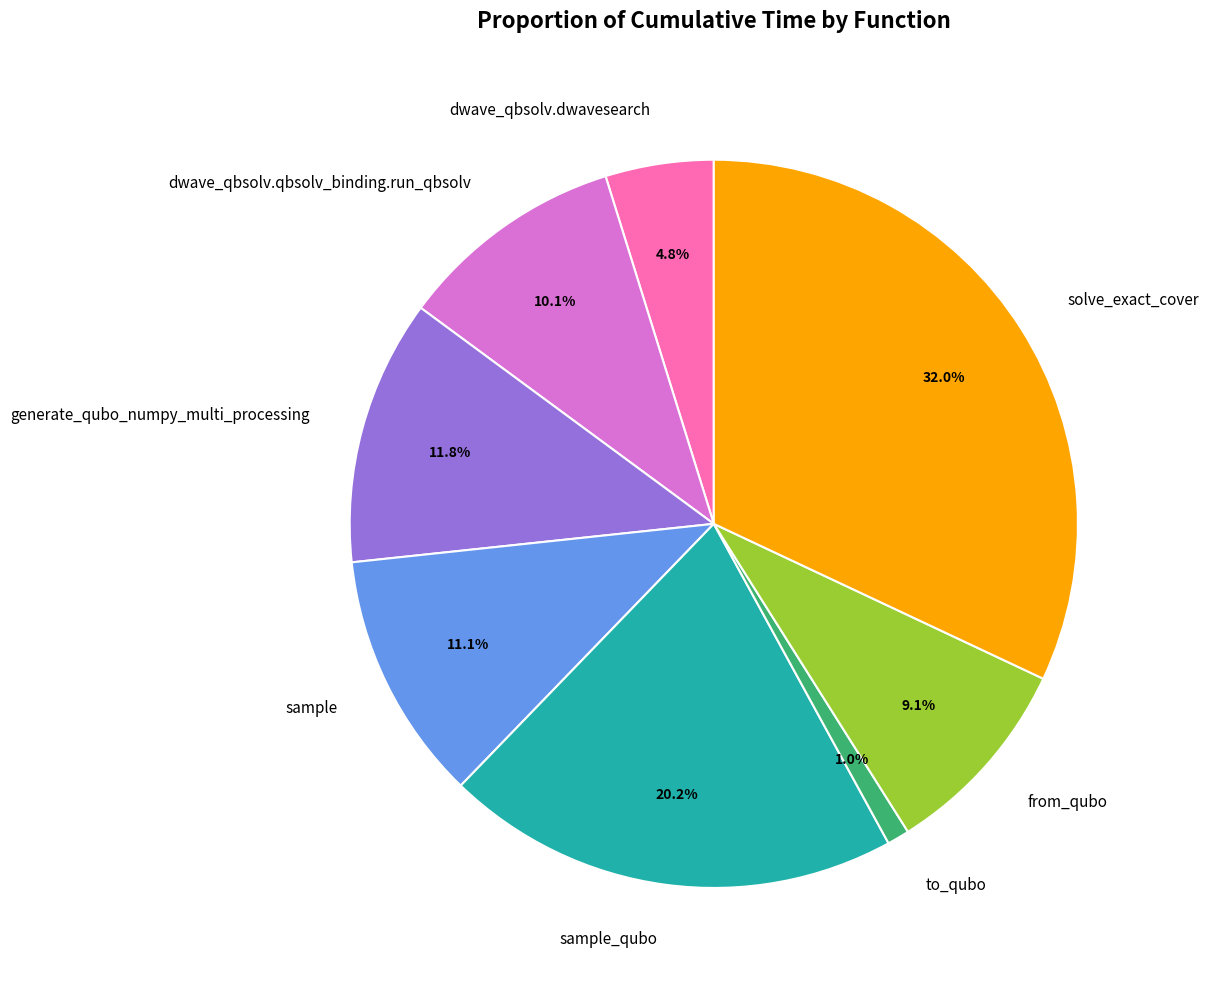

What percentage is NOT represented by from_qubo?

90.9%